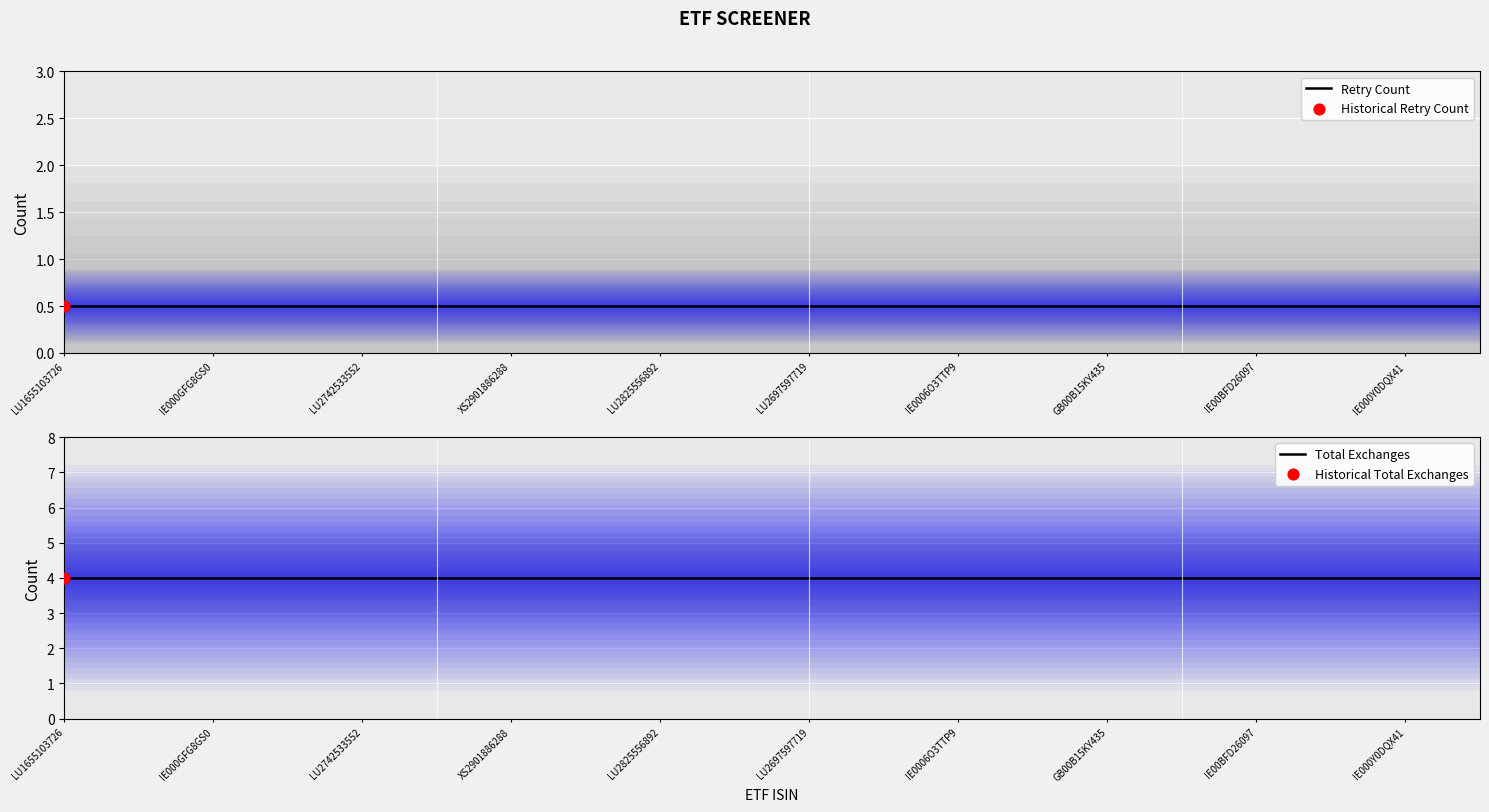

Which series has the largest total across all categories?

Total Exchanges